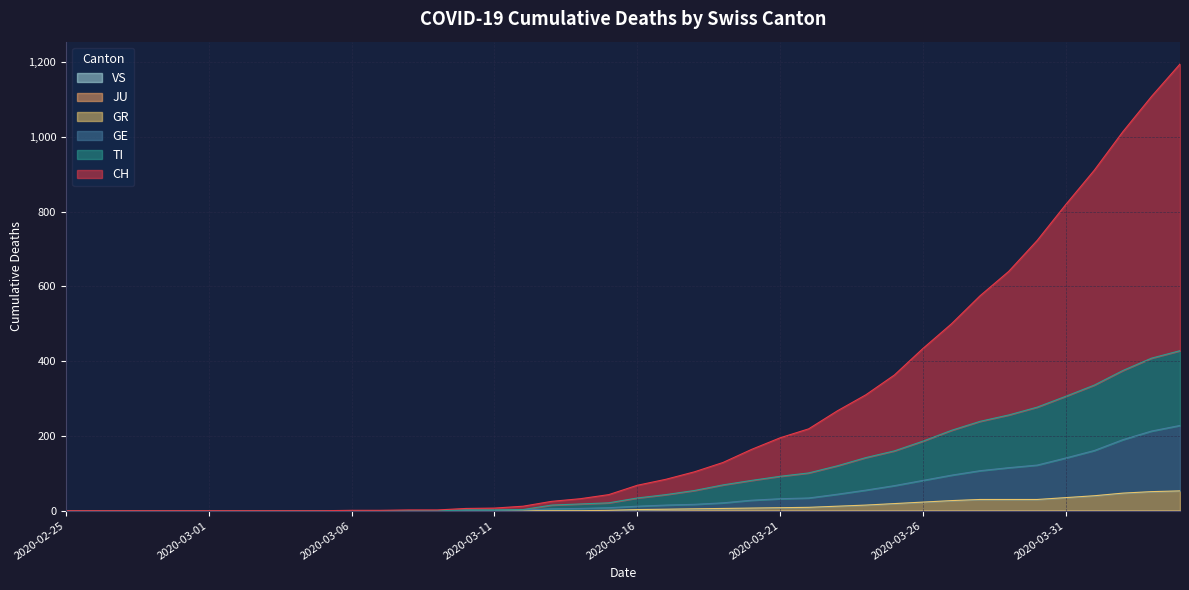

What is the label of the 10th point from the right?

2020-03-26